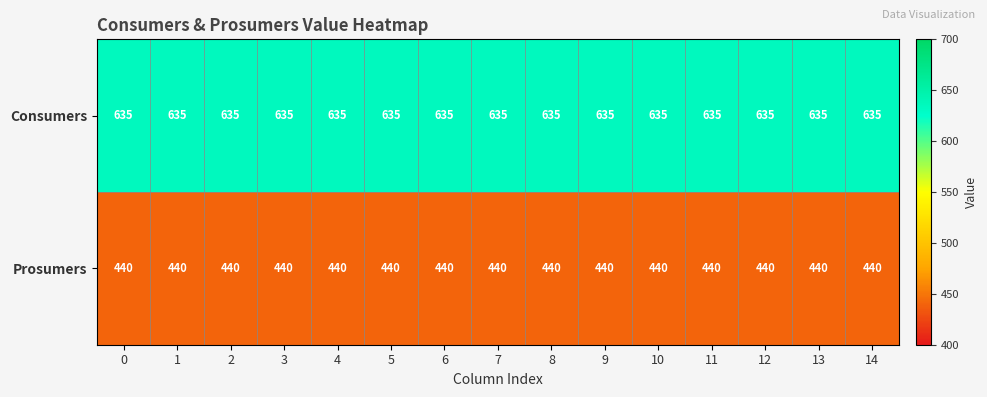

What is the approximate value of Prosumers at 12?

440